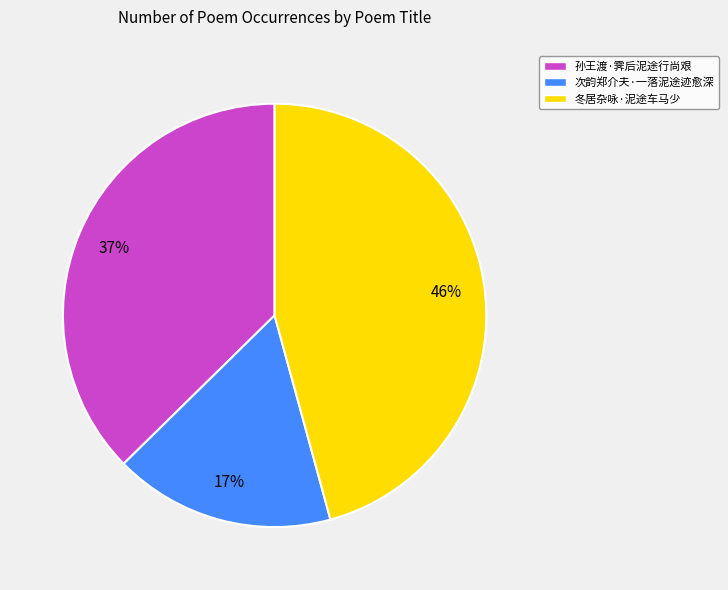

How many slices are in this pie chart?

3